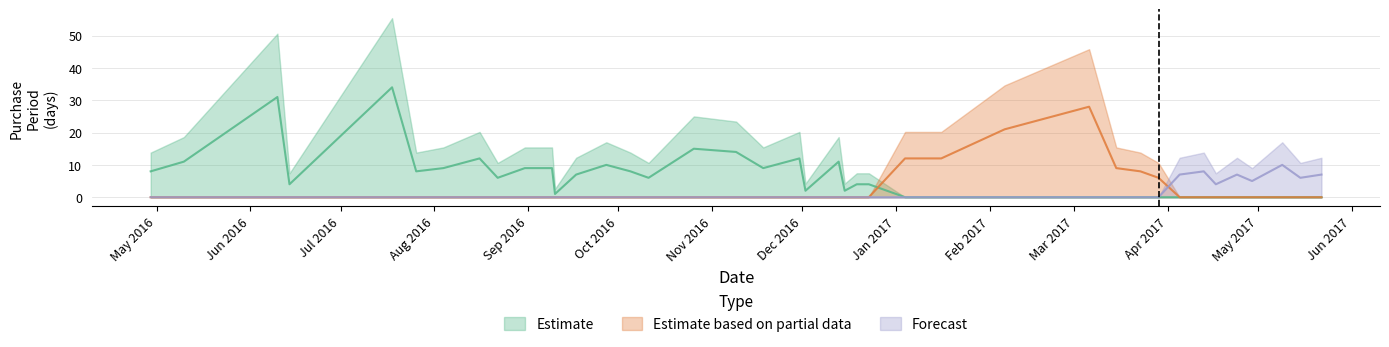

Which label corresponds to the largest value in the chart?

2016-07-18